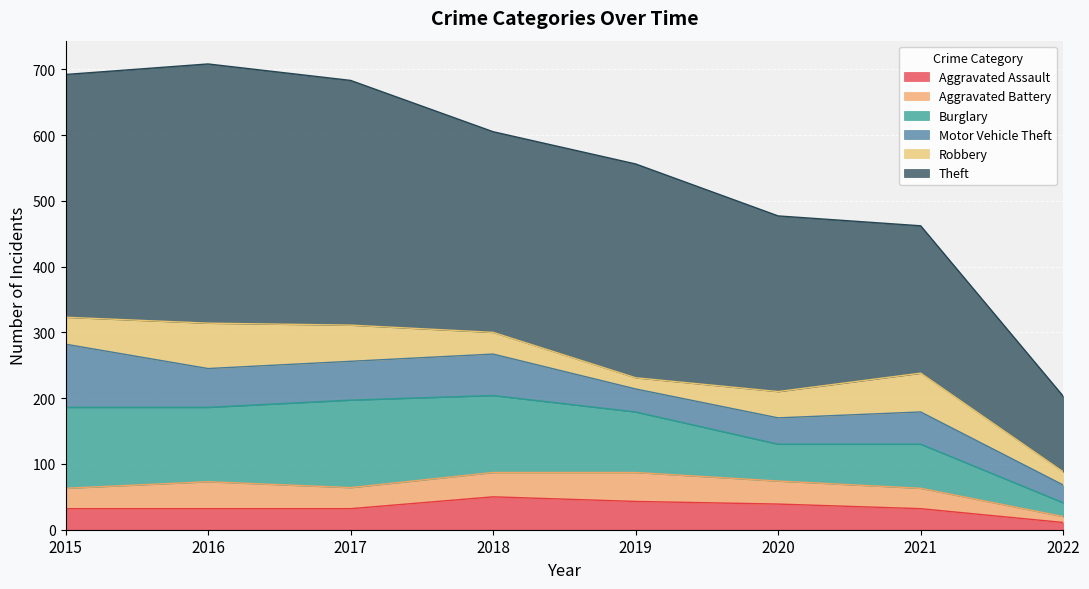

Where is Aggravated Assault nearest to the value 30?

2015